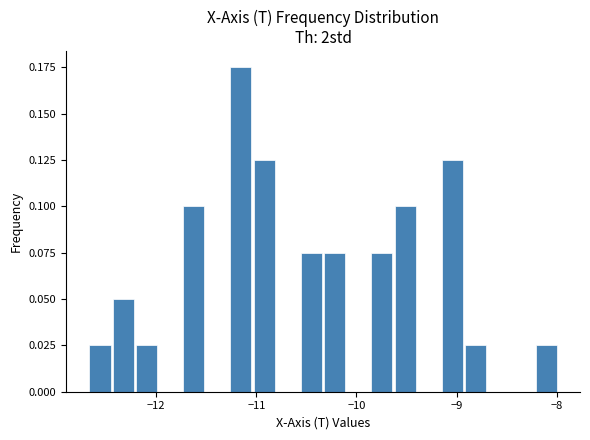

Read against the x-axis, roughly where is the centre of the tallest bar?

-11.2